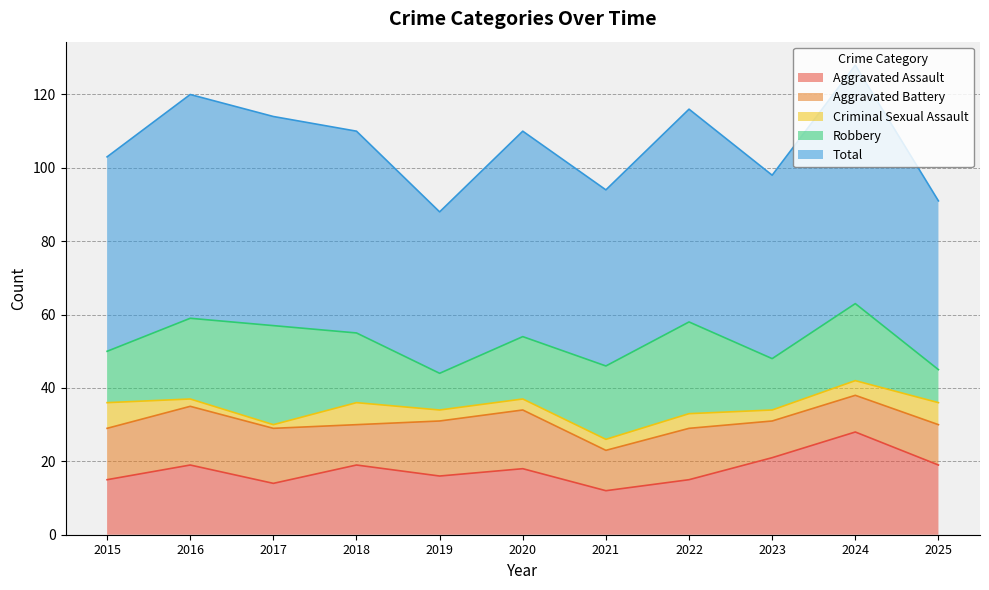

Count the number of categories in the chart.

11